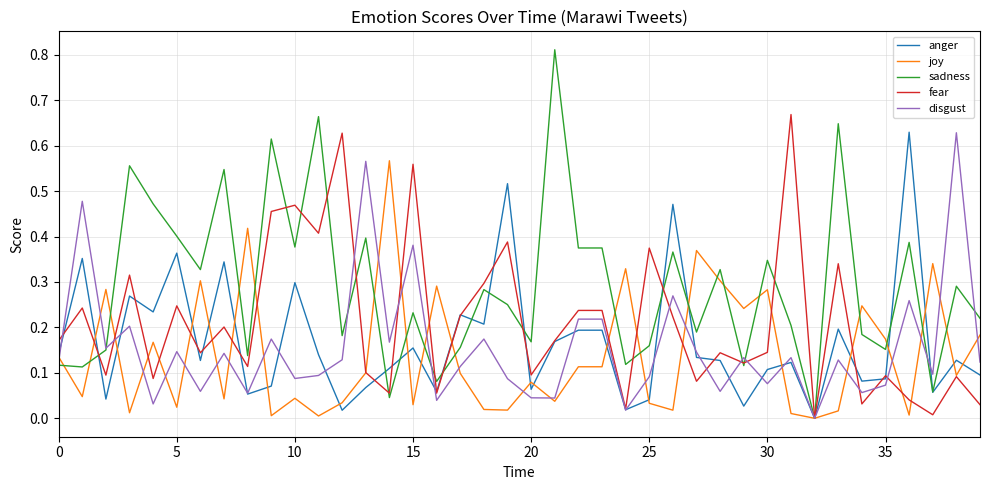

Which series has the largest total across all categories?

sadness